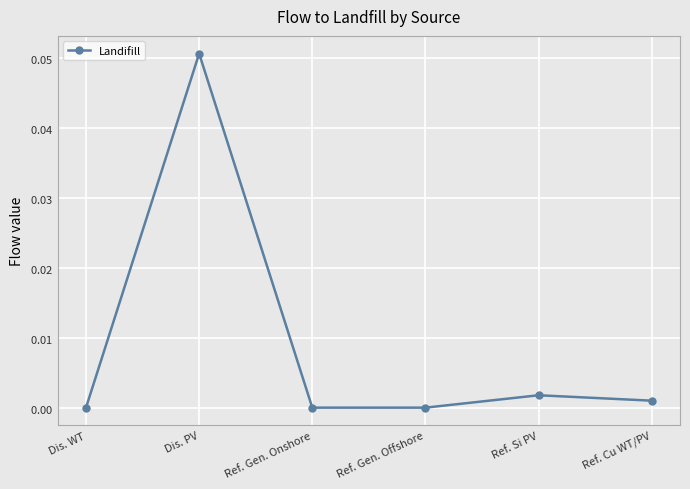

List the labels in order of value, smallest first.

Ref. Gen. Offshore, Ref. Gen. Onshore, Dis. WT, Ref. Cu WT/PV, Ref. Si PV, Dis. PV